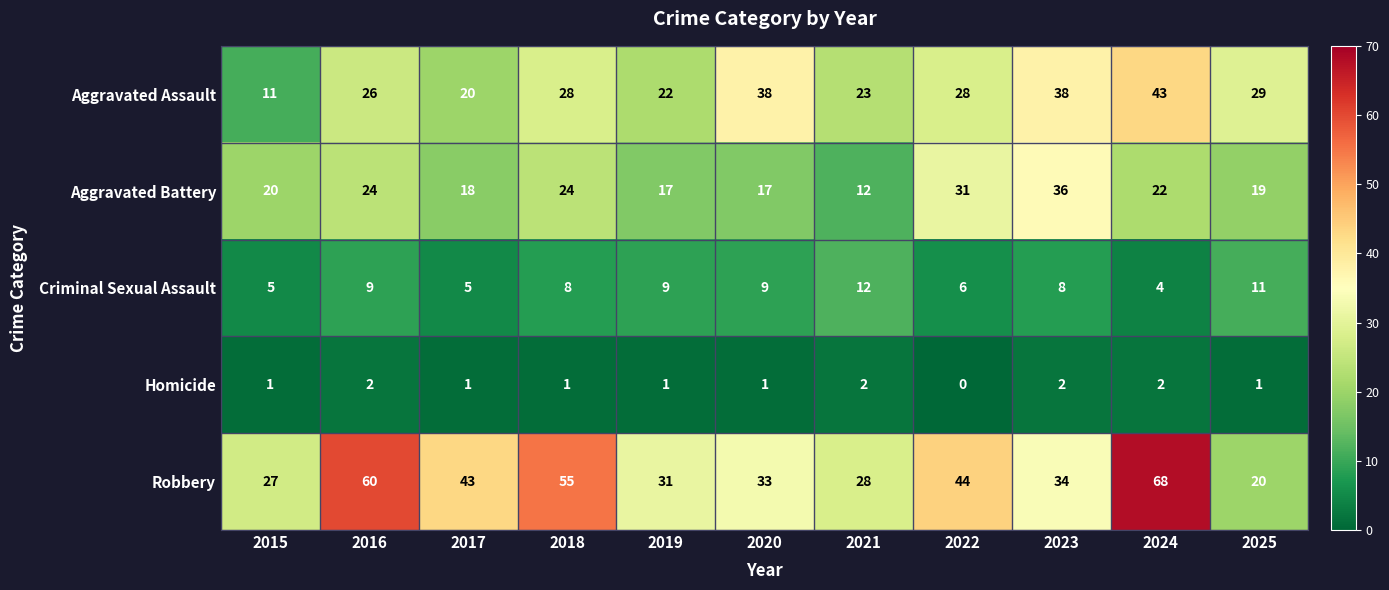

The Aggravated Assault series shows 38 at 2020. True or false?

True